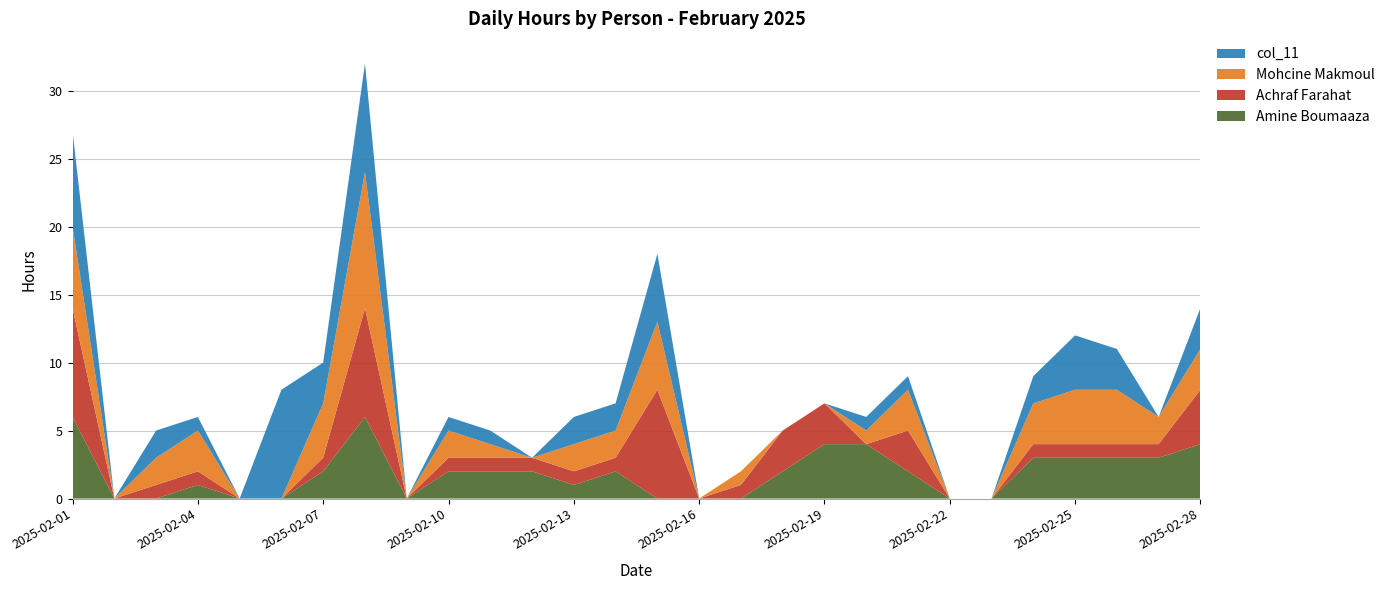

Reading left to right, what are all the values shown in this chart?

Amine Boumaaza: 6	0	0	1	0	0	2	6	0	2	2	2	1	2	0	0	0	2	4	4	2	0	0	3	3	3	3	4
Achraf Farahat: 8	0	1	1	0	0	1	8	0	1	1	1	1	1	8	0	1	3	3	0	3	0	0	1	1	1	1	4
Mohcine Makmoul: 6	0	2	3	0	0	4	10	0	2	1	0	2	2	5	0	1	0	0	1	3	0	0	3	4	4	2	3
col_11: 7	0	2	1	0	8	3	8	0	1	1	0	2	2	5	0	0	0	0	1	1	0	0	2	4	3	0	3